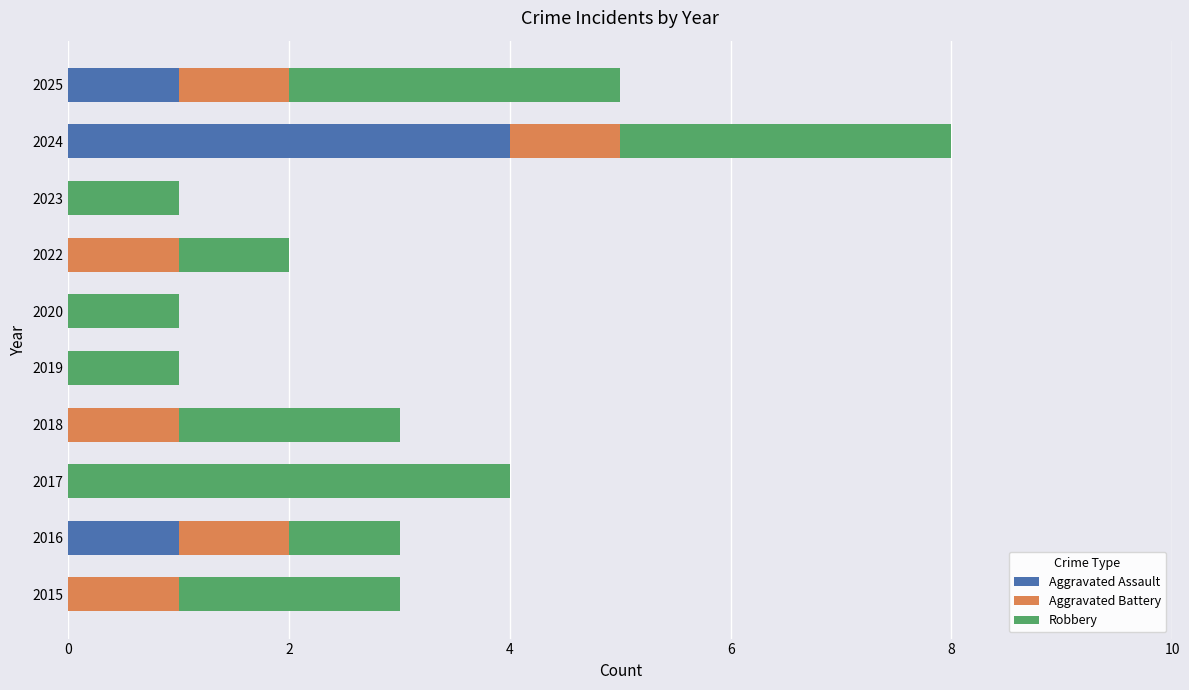

The value of Aggravated Assault at 2022 is 2. True or false?

False